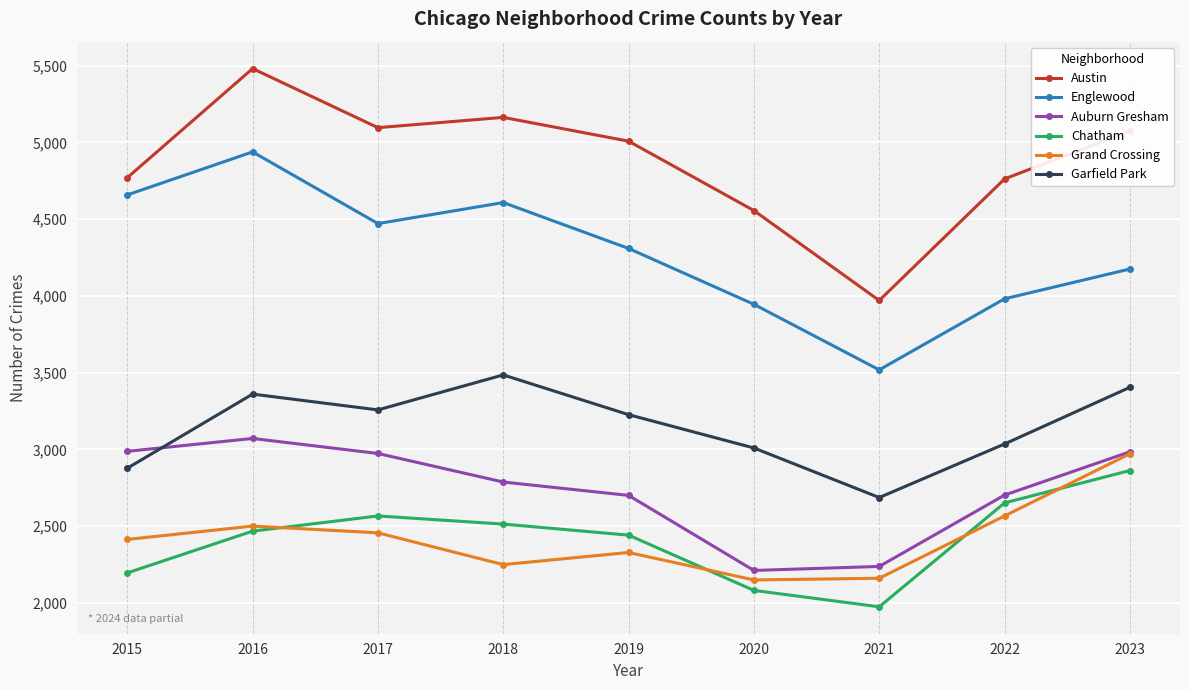

What is the value of the Garfield Park point at the 4th from the left?

3485